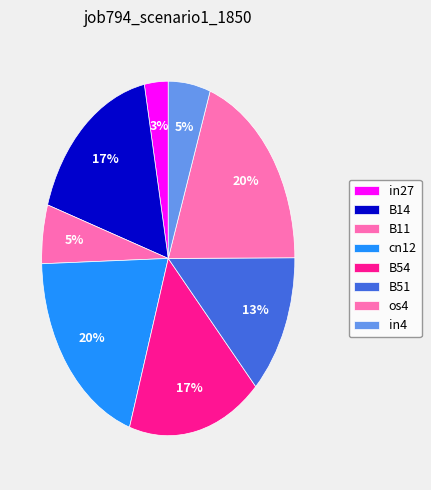

How many slices are in this pie chart?

8